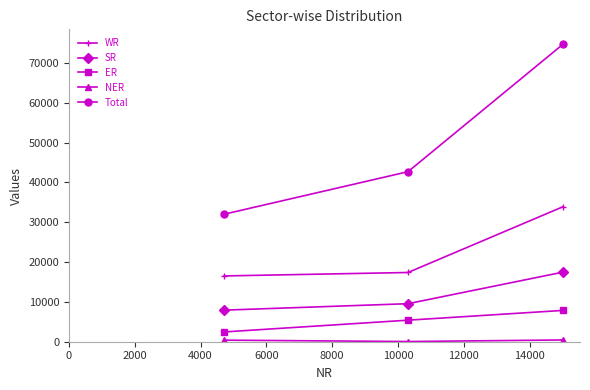

What is the minimum value for Total?

32017